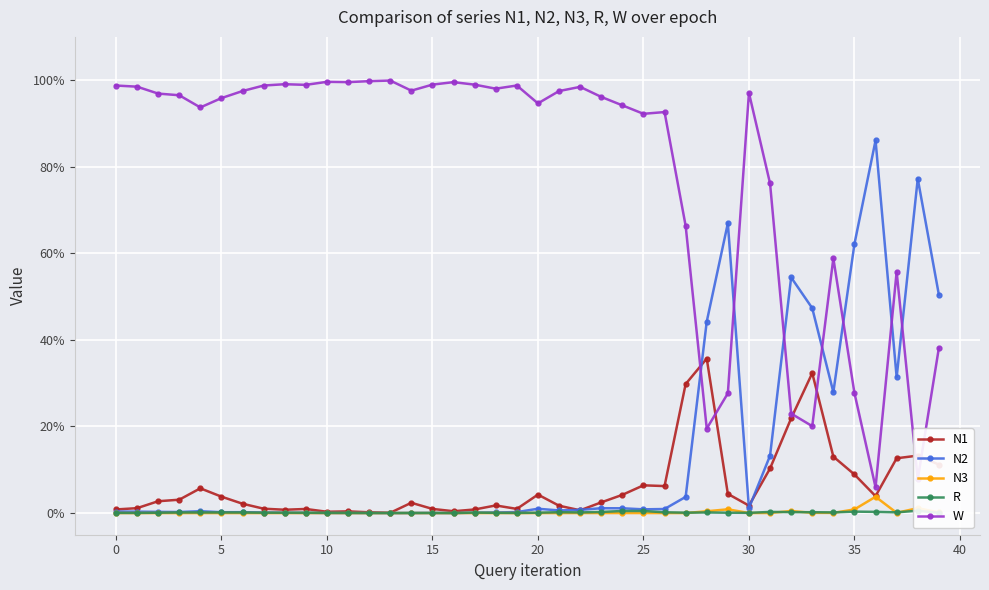

At which label does N2 reach its minimum?

13